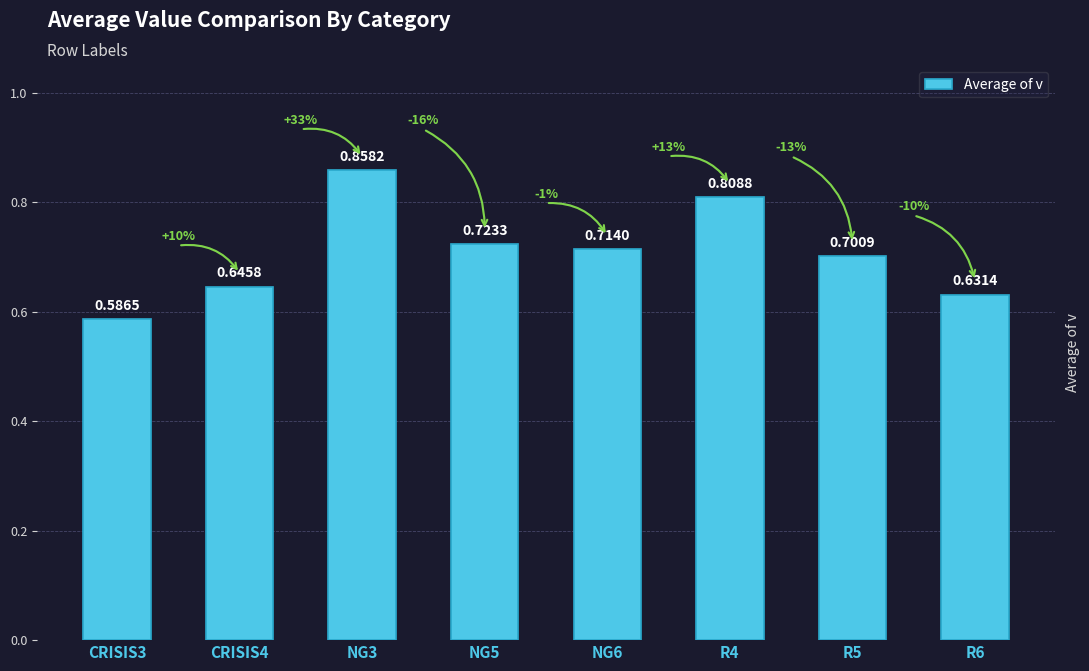

Rank the categories by value from highest to lowest.

NG3, R4, NG5, NG6, R5, CRISIS4, R6, CRISIS3